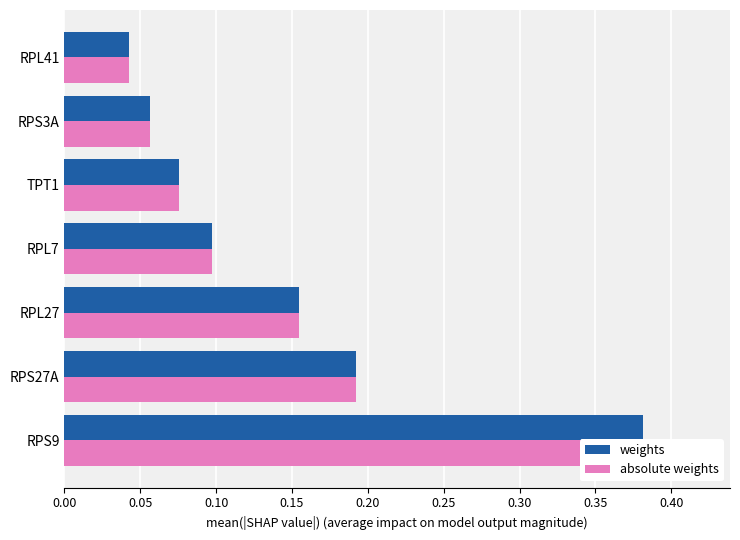

List the series in order of their peak value, highest first.

weights, absolute weights